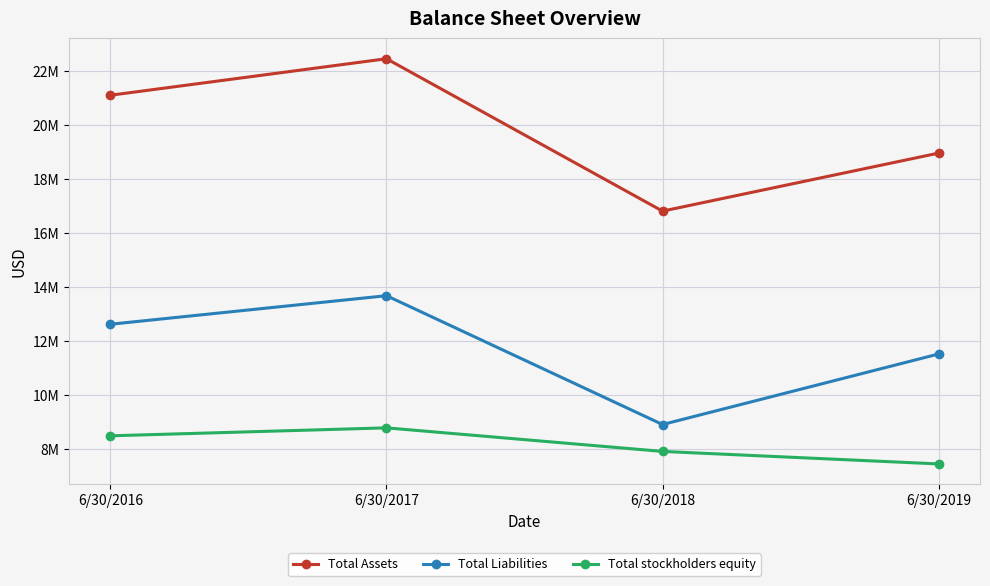

Which series has the widest spread of values?

Total Assets